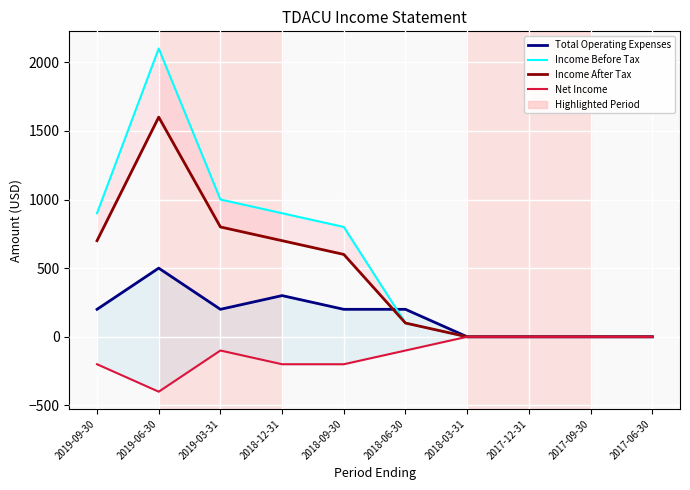

Reading left to right, what are all the values shown in this chart?

Total Operating Expenses: 2019-09-30=200	2019-06-30=500	2019-03-31=200	2018-12-31=300	2018-09-30=200	2018-06-30=200	2018-03-31=0	2017-12-31=0	2017-09-30=0	2017-06-30=0
Income Before Tax: 2019-09-30=900	2019-06-30=2100	2019-03-31=1000	2018-12-31=900	2018-09-30=800	2018-06-30=100	2018-03-31=0	2017-12-31=0	2017-09-30=0	2017-06-30=0
Income After Tax: 2019-09-30=700	2019-06-30=1600	2019-03-31=800	2018-12-31=700	2018-09-30=600	2018-06-30=100	2018-03-31=0	2017-12-31=0	2017-09-30=0	2017-06-30=0
Net Income: 2019-09-30=-200	2019-06-30=-400	2019-03-31=-100	2018-12-31=-200	2018-09-30=-200	2018-06-30=-100	2018-03-31=0	2017-12-31=0	2017-09-30=0	2017-06-30=0